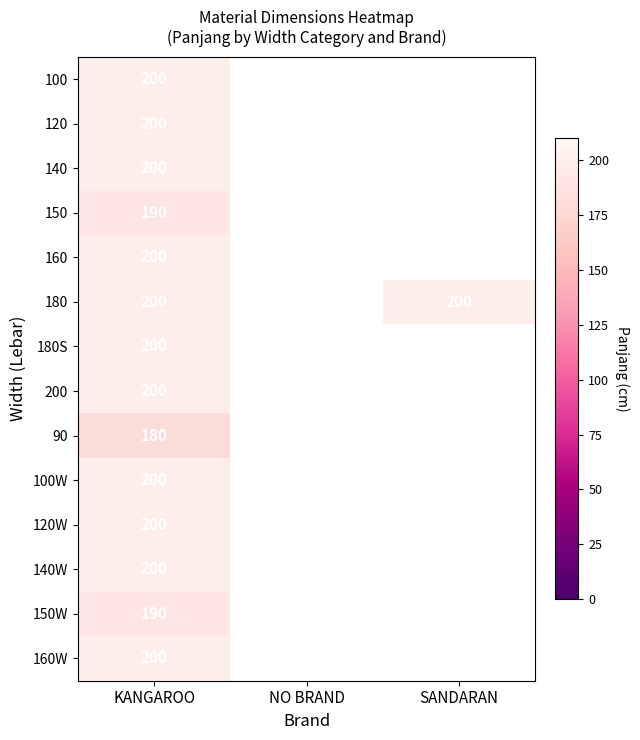

What is the total value across all series at KANGAROO?

2760